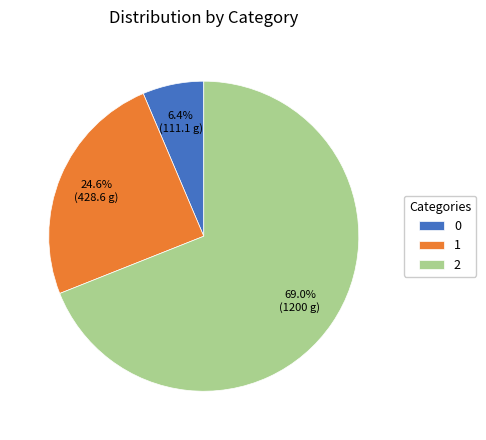

Is it true that 1 is 11% of the pie?

False